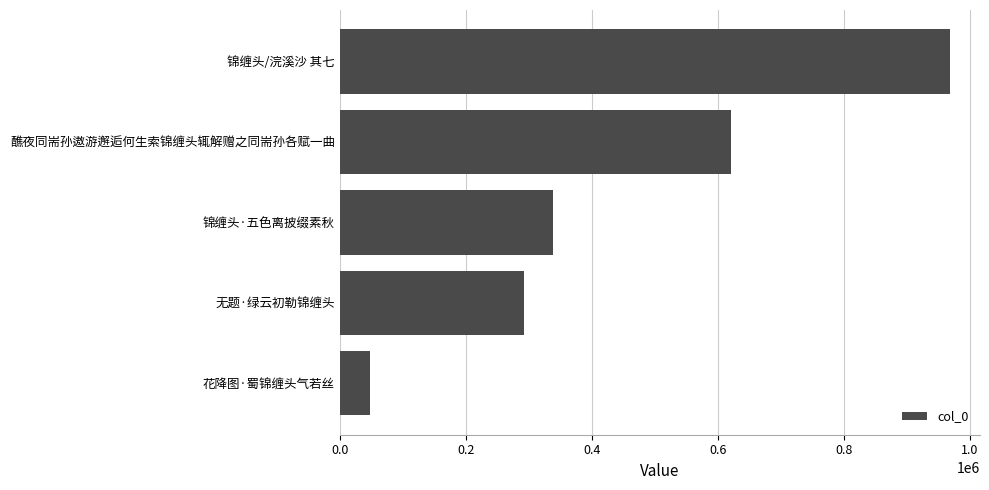

What is the change in value from 花降图·蜀锦缠头气若丝 to 无题·绿云初勒锦缠头?

+244776